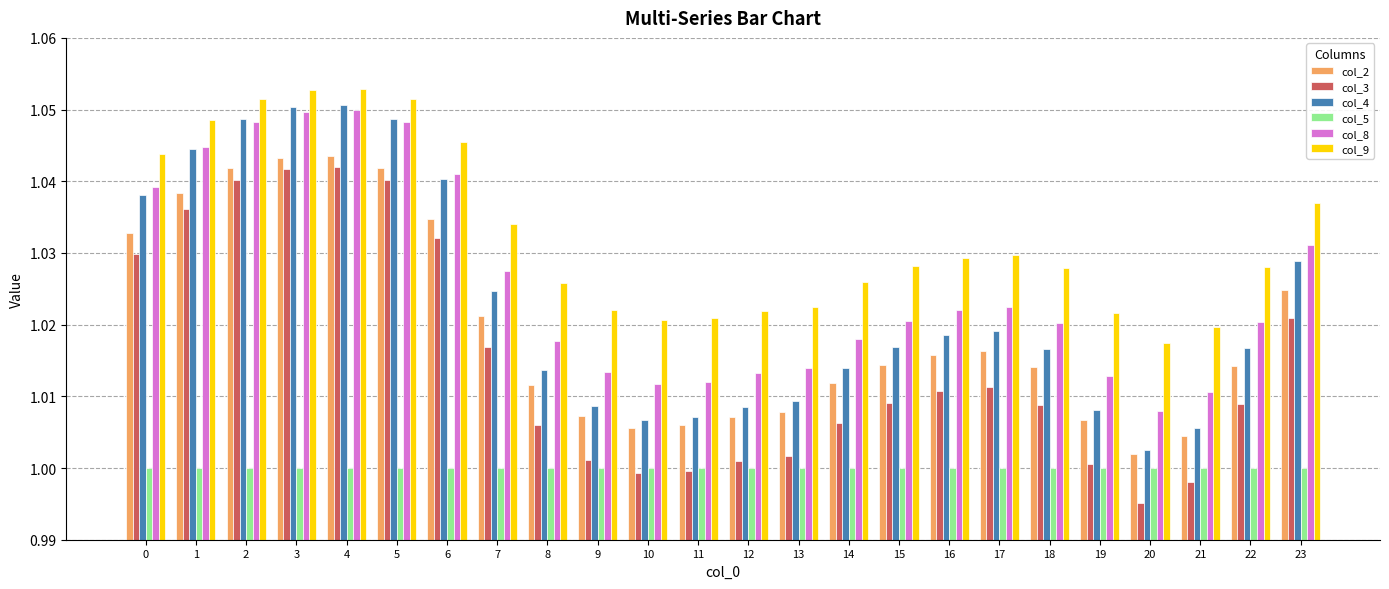

Which series changed the most between 0 and 8?

col_4